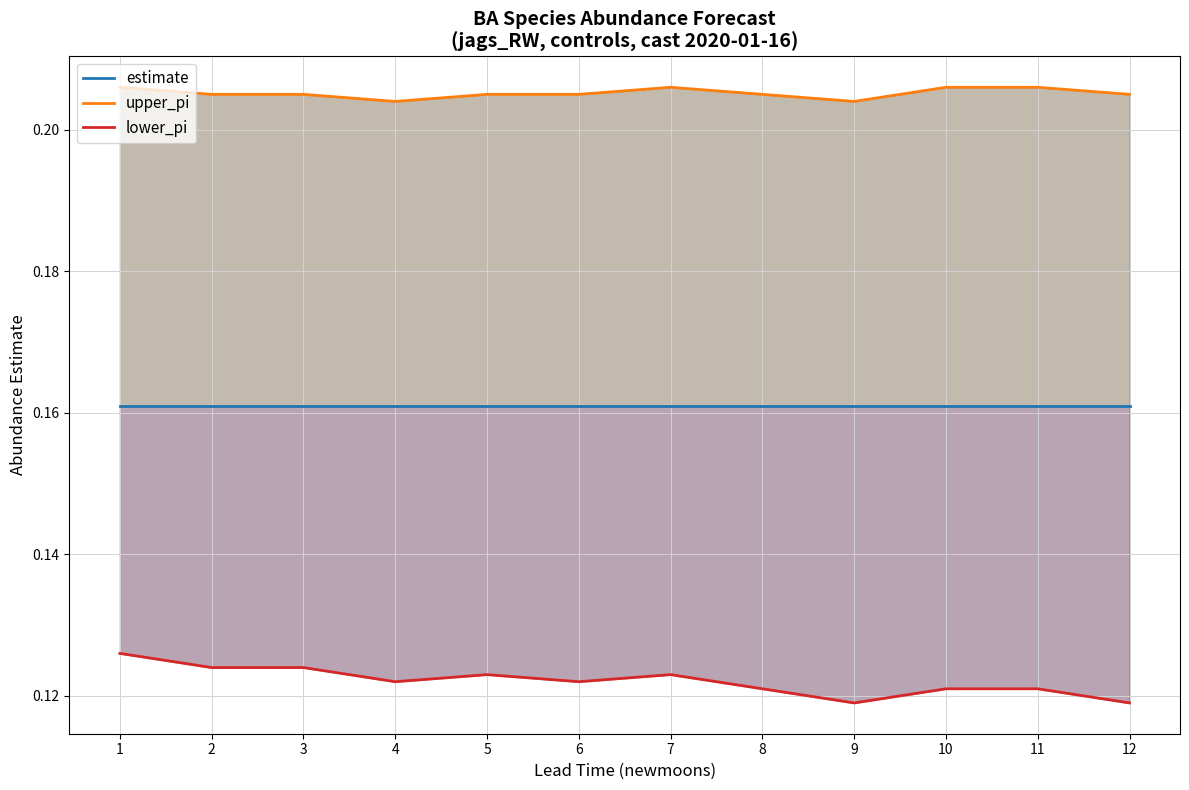

Reading left to right, list all the values displayed in this chart.

estimate: 1=0.2	2=0.2	3=0.2	4=0.2	5=0.2	6=0.2	7=0.2	8=0.2	9=0.2	10=0.2	11=0.2	12=0.2
upper_pi: 1=0.2	2=0.2	3=0.2	4=0.2	5=0.2	6=0.2	7=0.2	8=0.2	9=0.2	10=0.2	11=0.2	12=0.2
lower_pi: 1=0.1	2=0.1	3=0.1	4=0.1	5=0.1	6=0.1	7=0.1	8=0.1	9=0.1	10=0.1	11=0.1	12=0.1